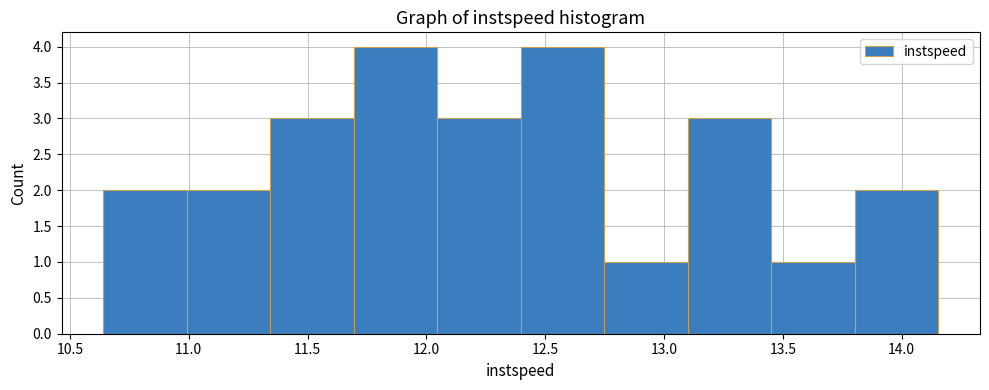

What is the height of the bar covering 11.70 to 12.05 on the x-axis? Neither the bar edges nor the heights are printed on the chart, so give them approximately, as read against the axes.

4